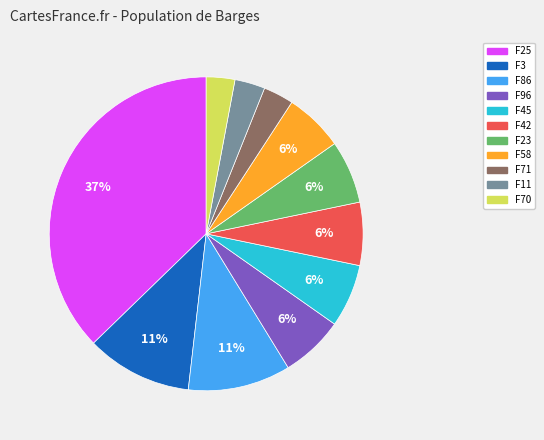

Is the sum of F11 and F42 greater than half?

No